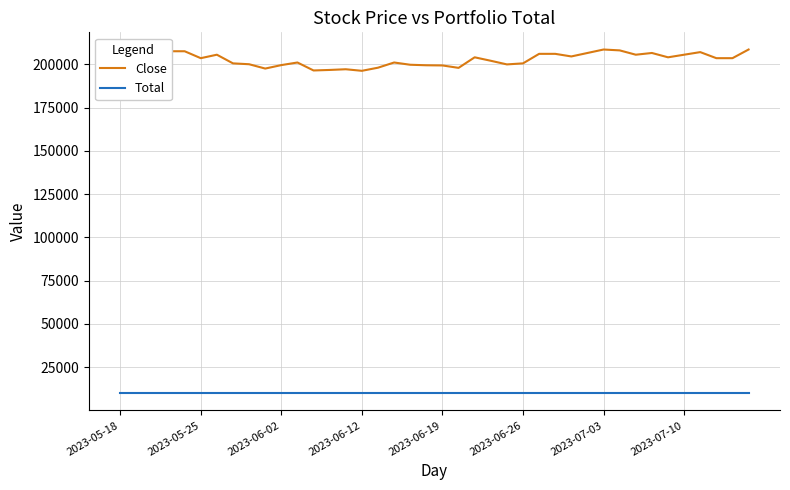

Which series has the largest total across all categories?

Close